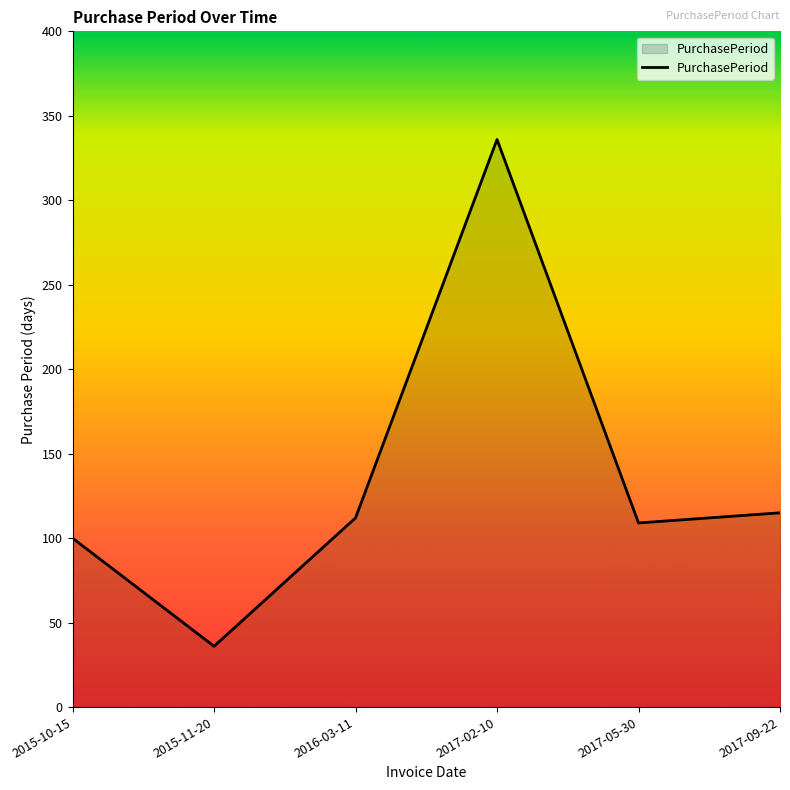

At which category does the chart reach its minimum across all series?

2015-11-20